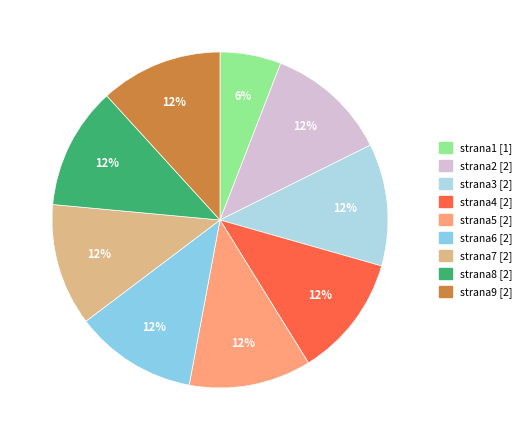

How many slices are in this pie chart?

9